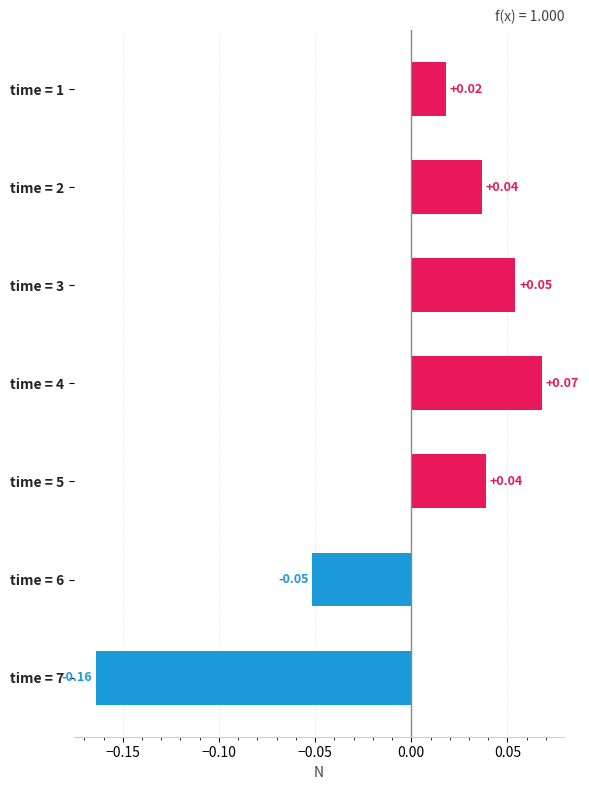

Which has a higher value, time = 7 or time = 4?

time = 4